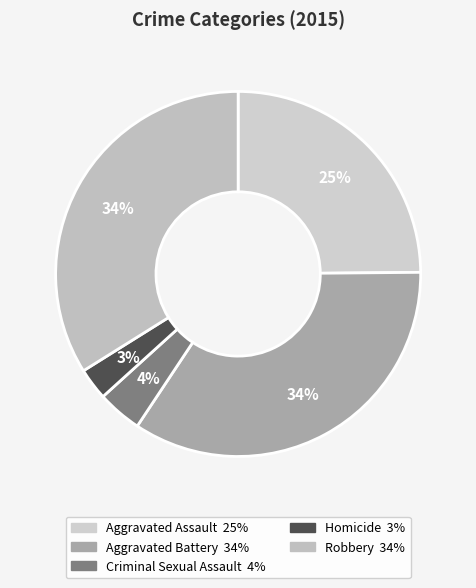

Count the number of slices in the pie.

5